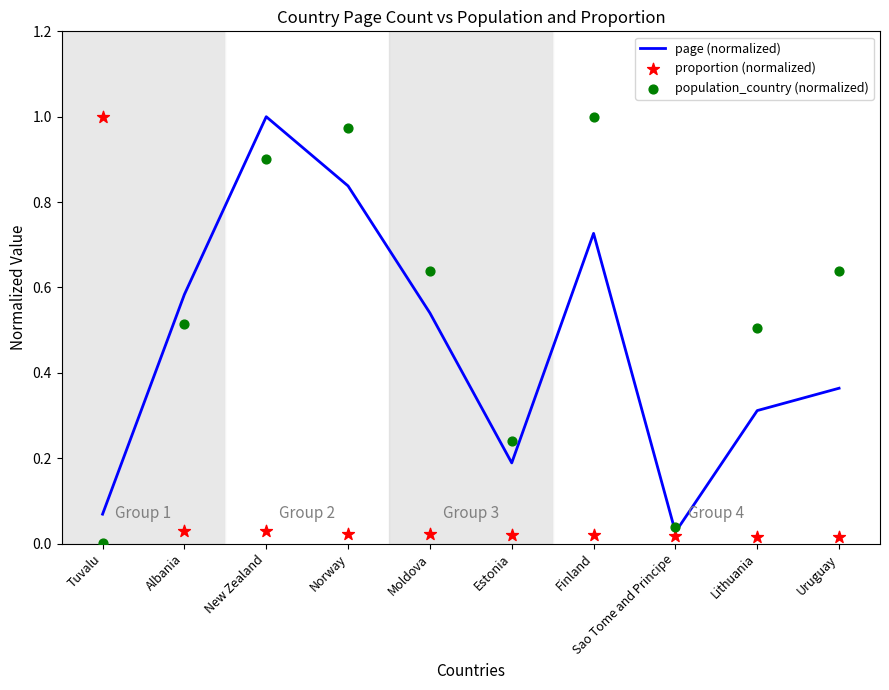

At how many categories does at least one series exceed 0?

10